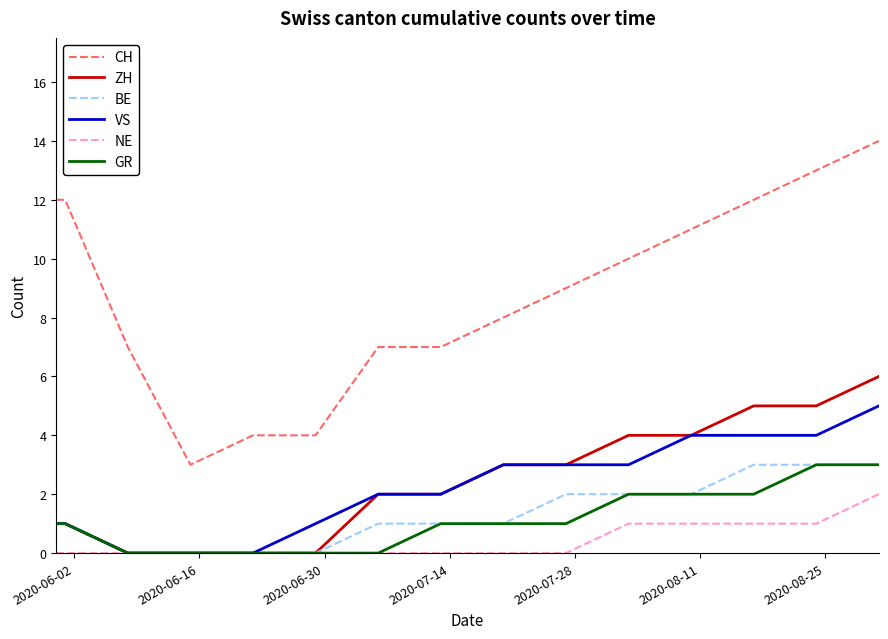

How many lines are shown in the chart?

6